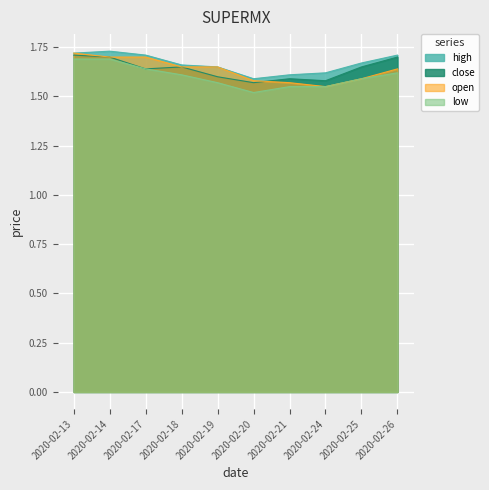

What is the sum of all high values?

16.7